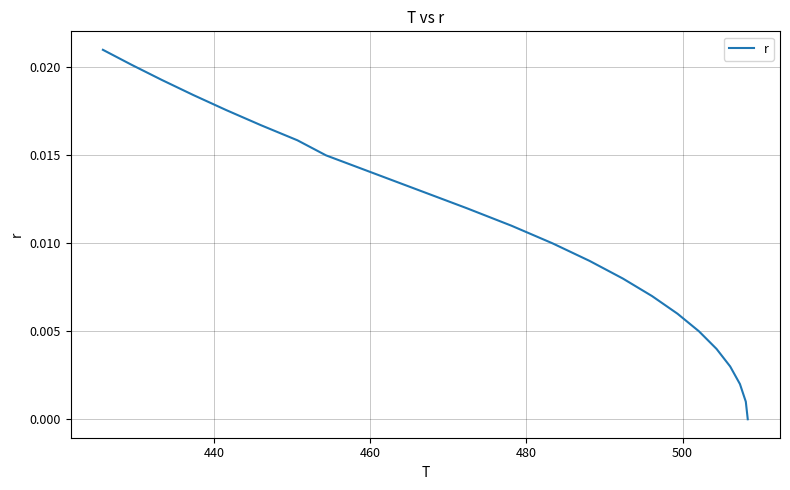

The chart shows a value of 0.0 at 520. True or false?

False